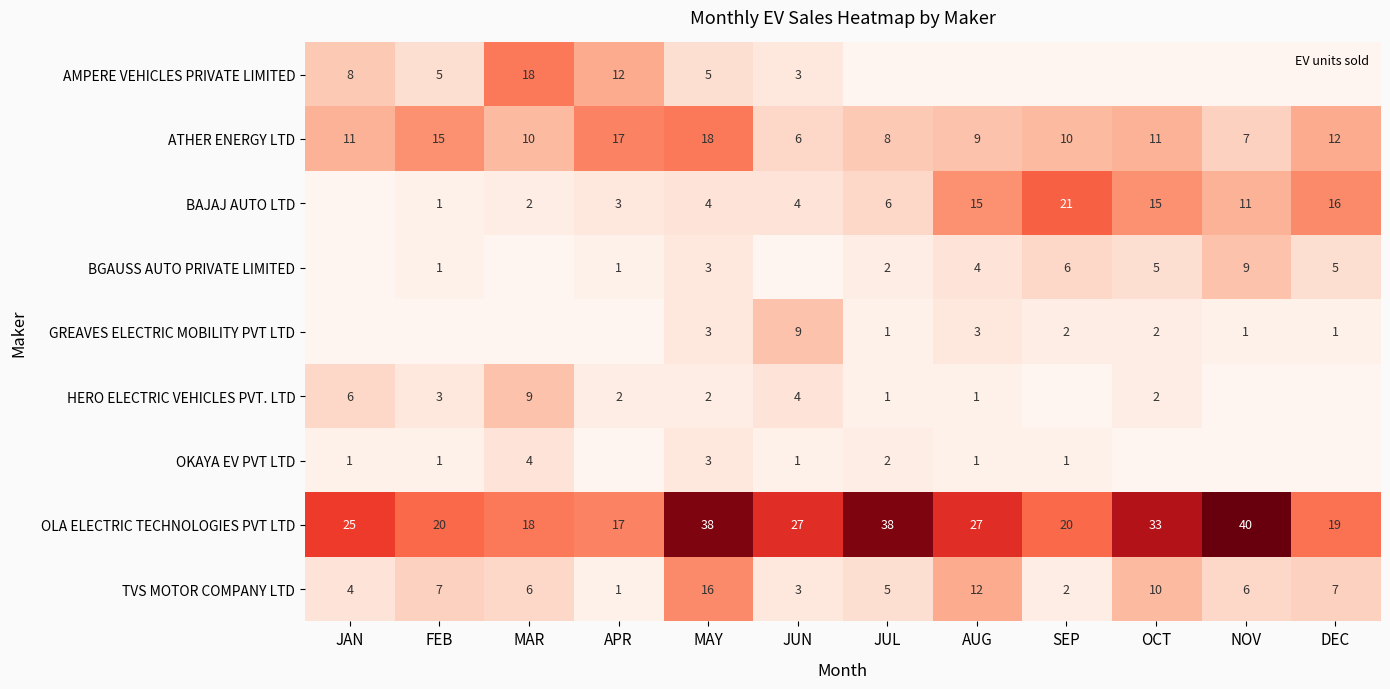

Between SEP and MAY, which is larger?

MAY